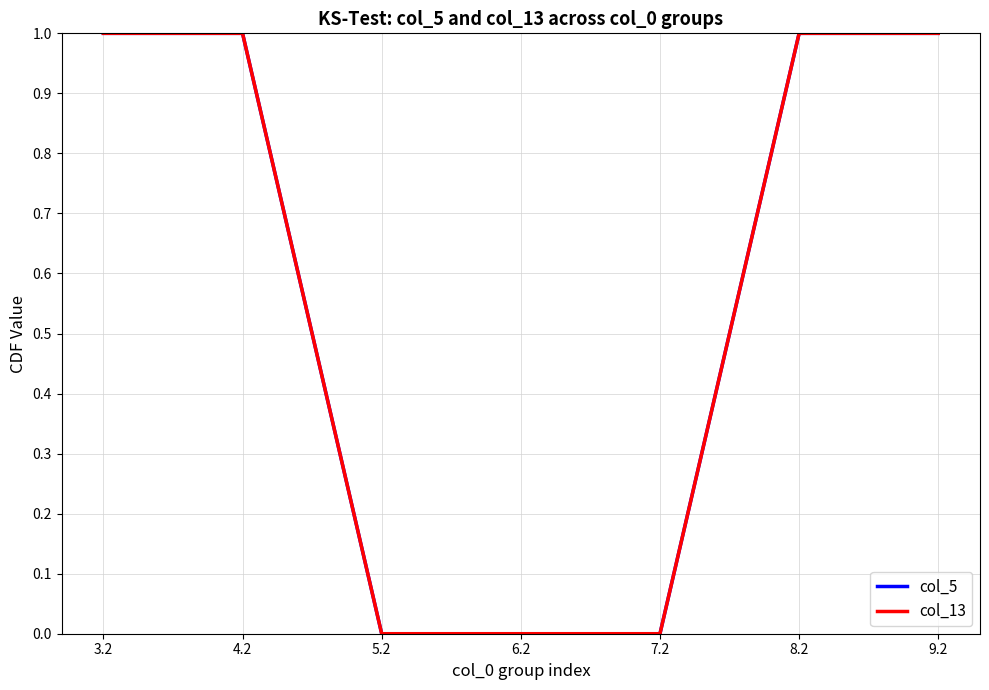

At which category does col_13 reach its first local valley?

6.2